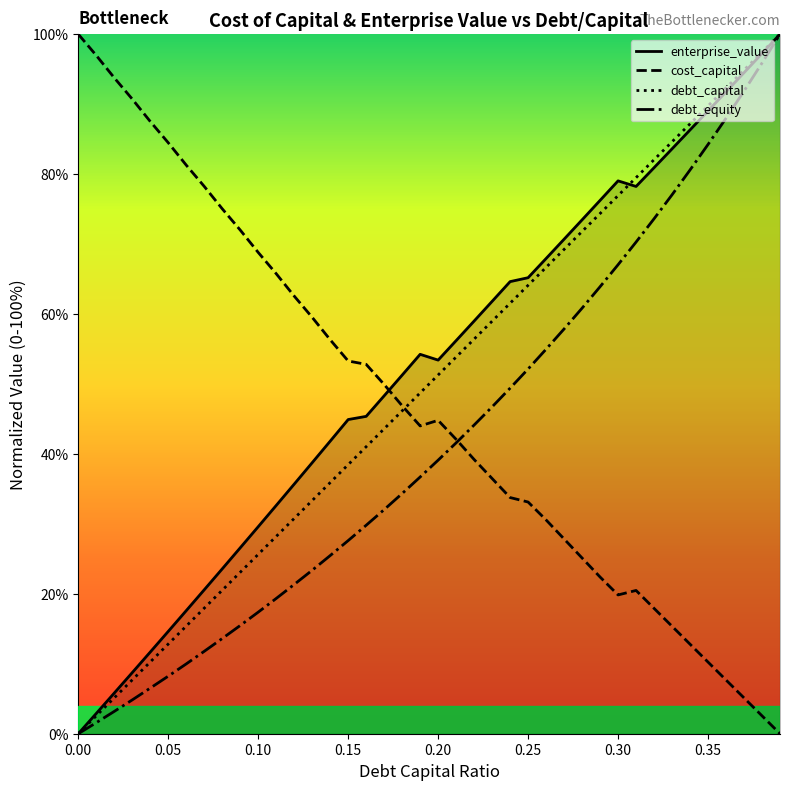

What is the highest value of the debt_capital series?

100.0